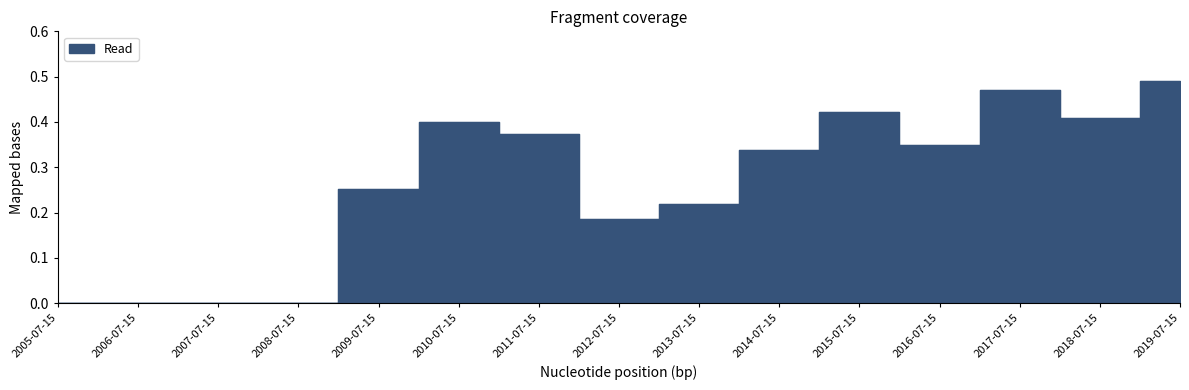

True or false: the data shows 0.2 at 2013-07-15.

False